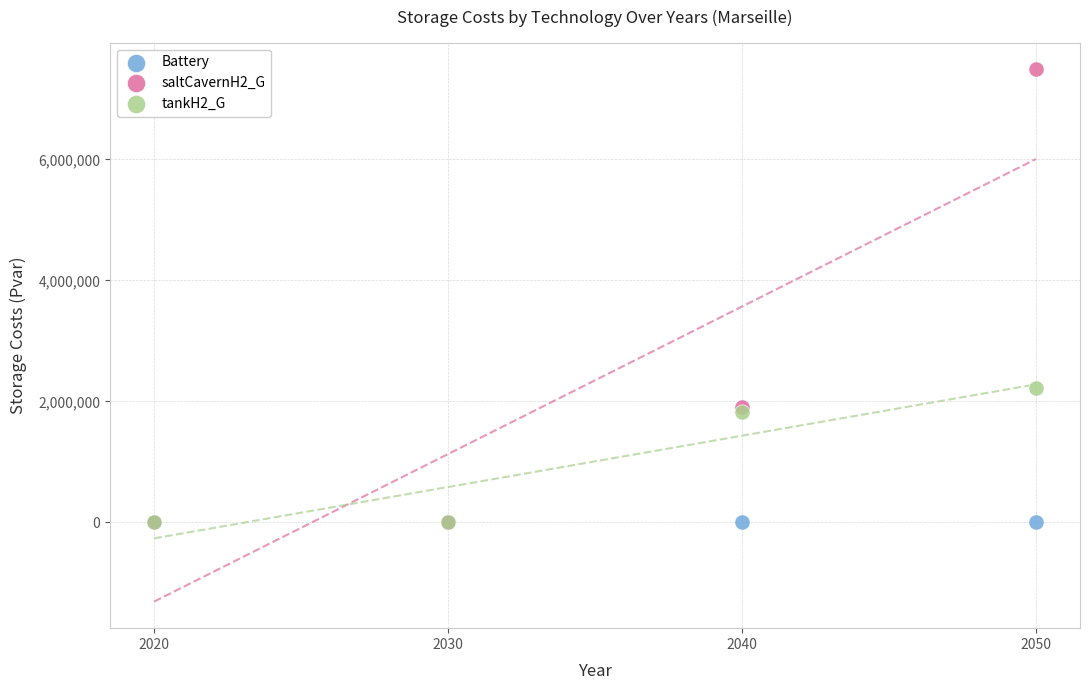

Across all series, what Y value is closest to 3745195?

2221383.5